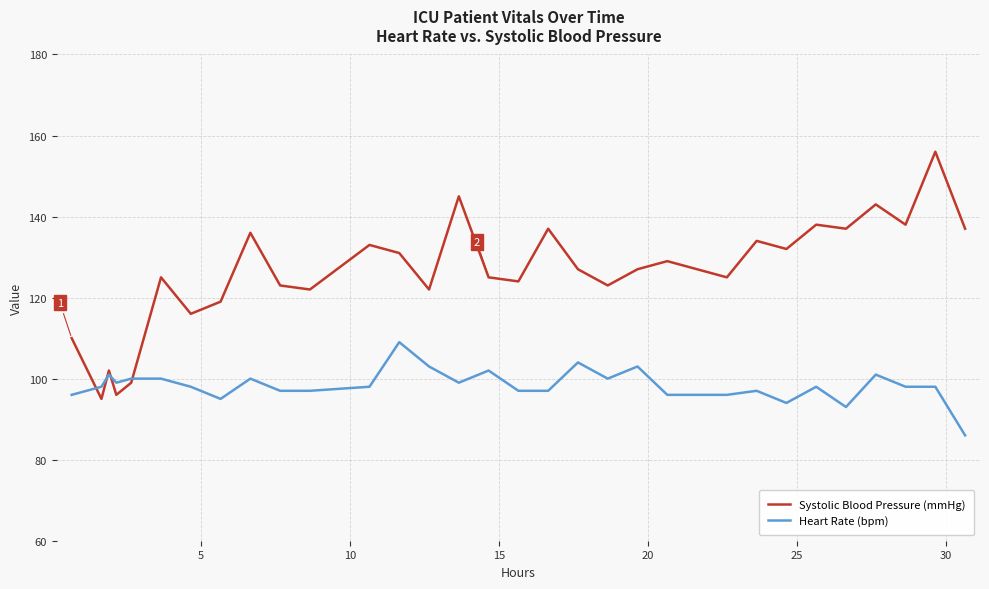

What are all the series names shown in the legend?

Systolic Blood Pressure (mmHg), Heart Rate (bpm)